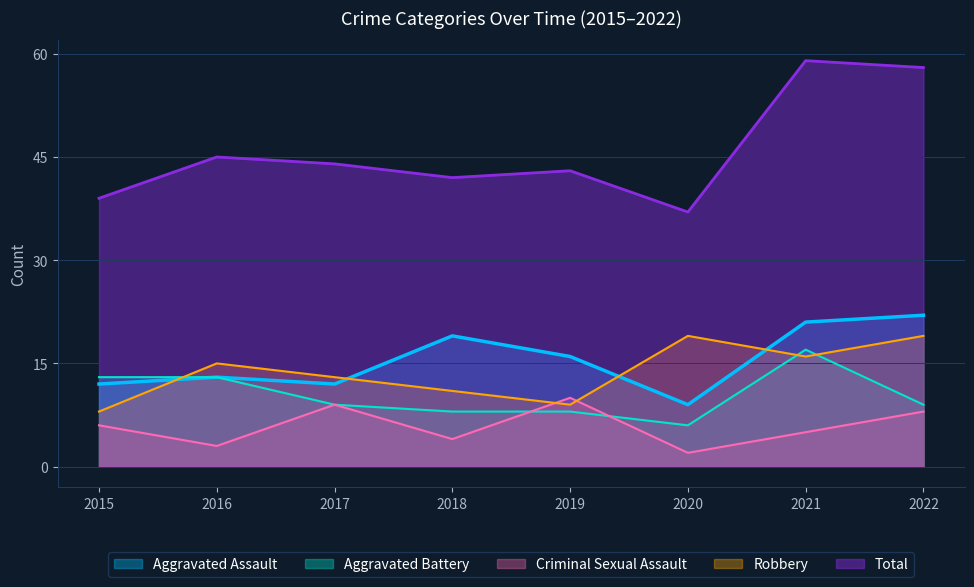

Where is the first local maximum for Total?

2016